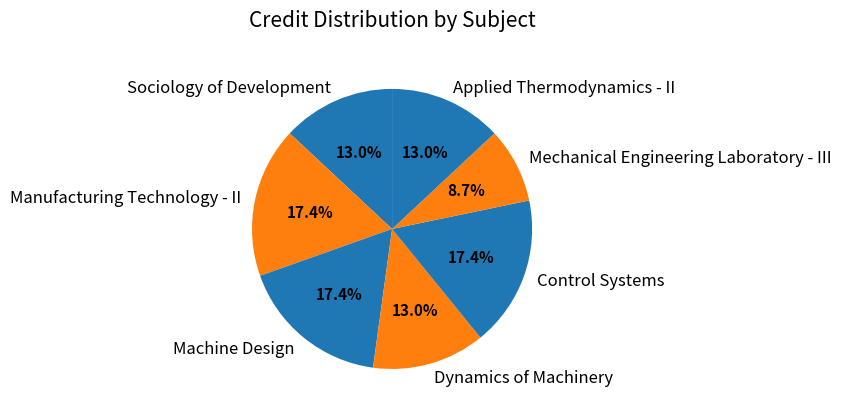

Count the number of slices in the pie.

7